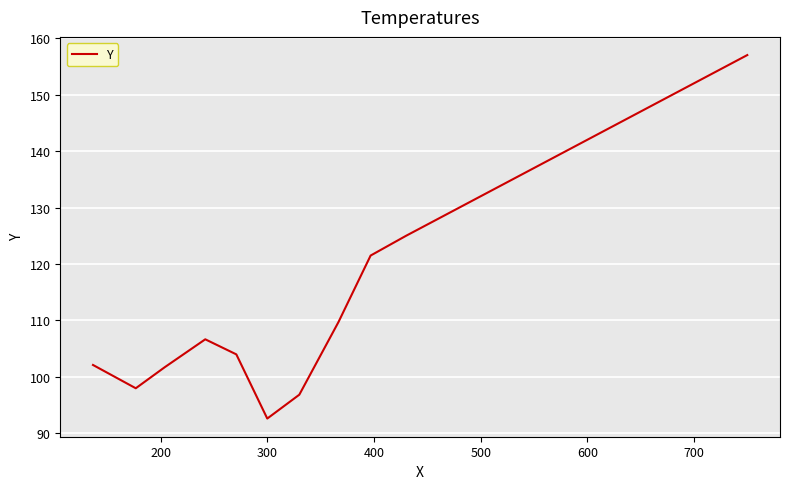

What is the difference between the maximum and minimum values?

64.4